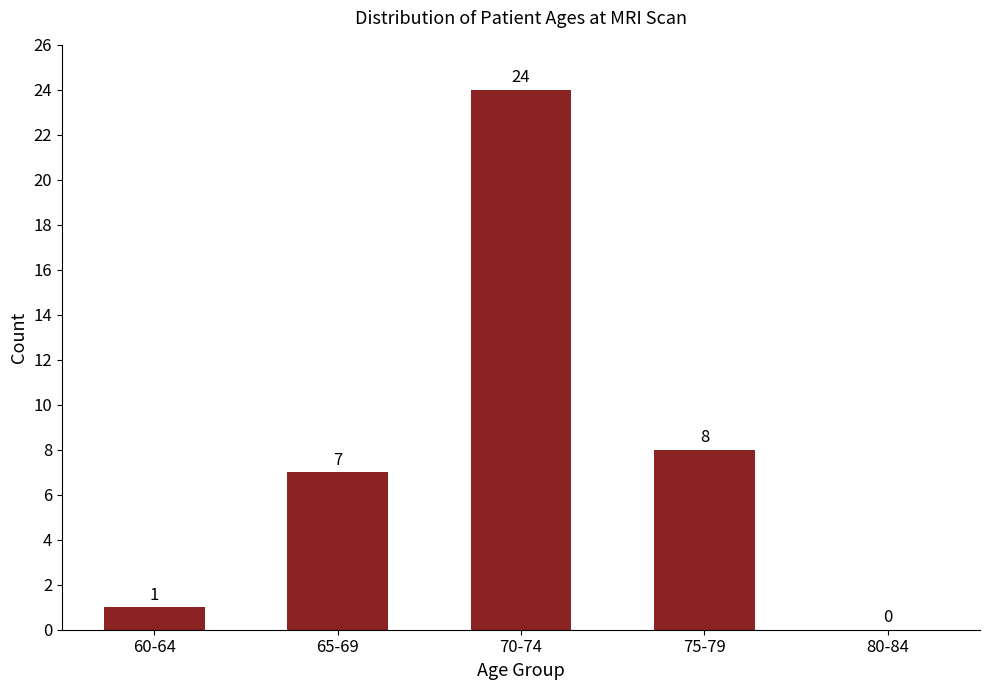

At which category does the chart reach its peak across all series?

70-74